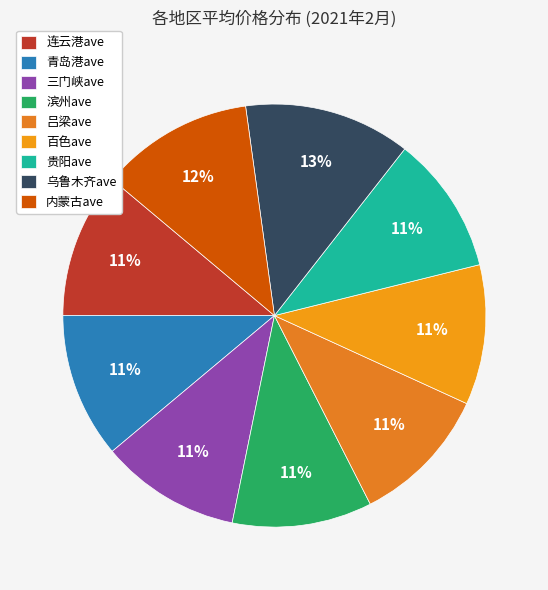

To the nearest percent, what is the difference between the 乌鲁木齐ave and 三门峡ave slice percentages?

2%